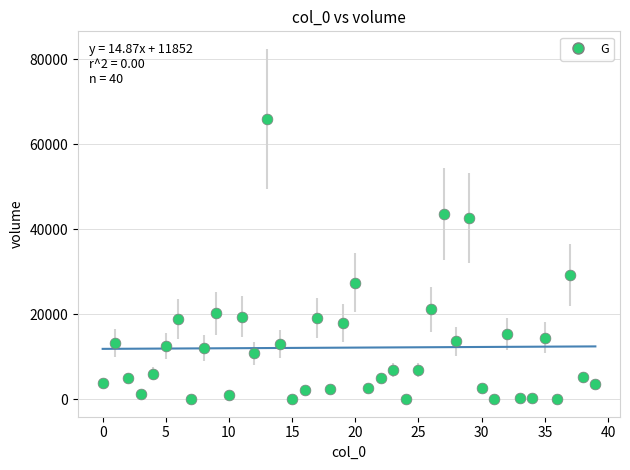

What is the range of Y values (max minus min)?

65971.2